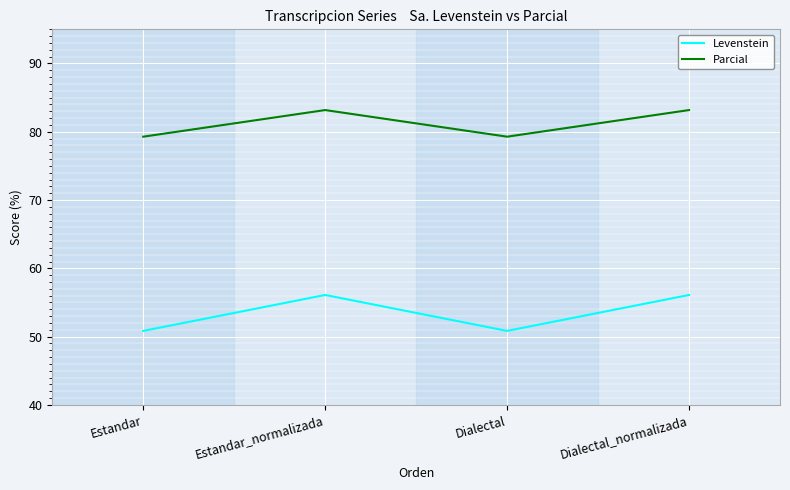

True or false: Levenstein has more than 1 points higher than both neighbors.

False